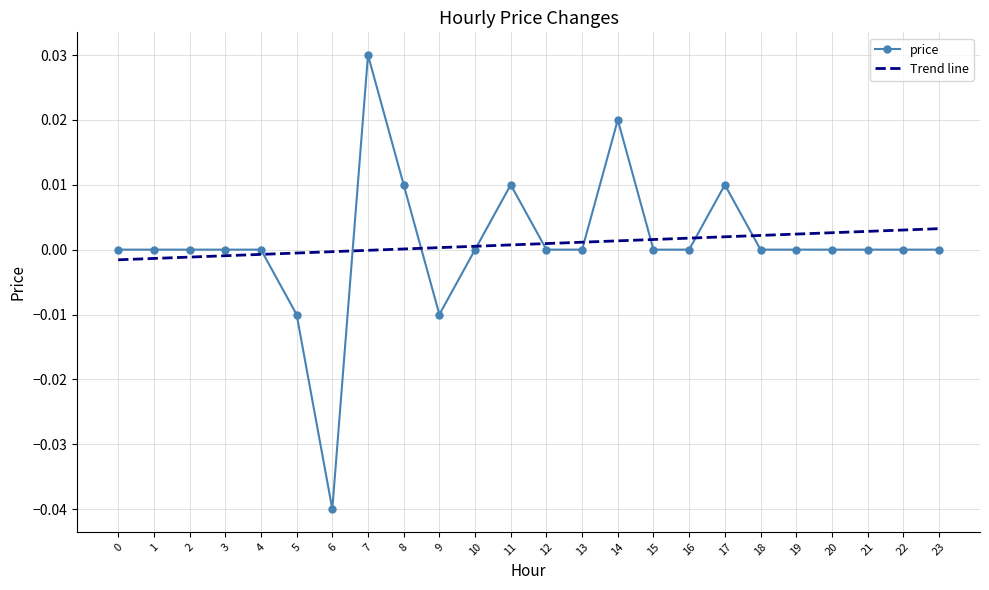

Which series has the widest spread of values?

price